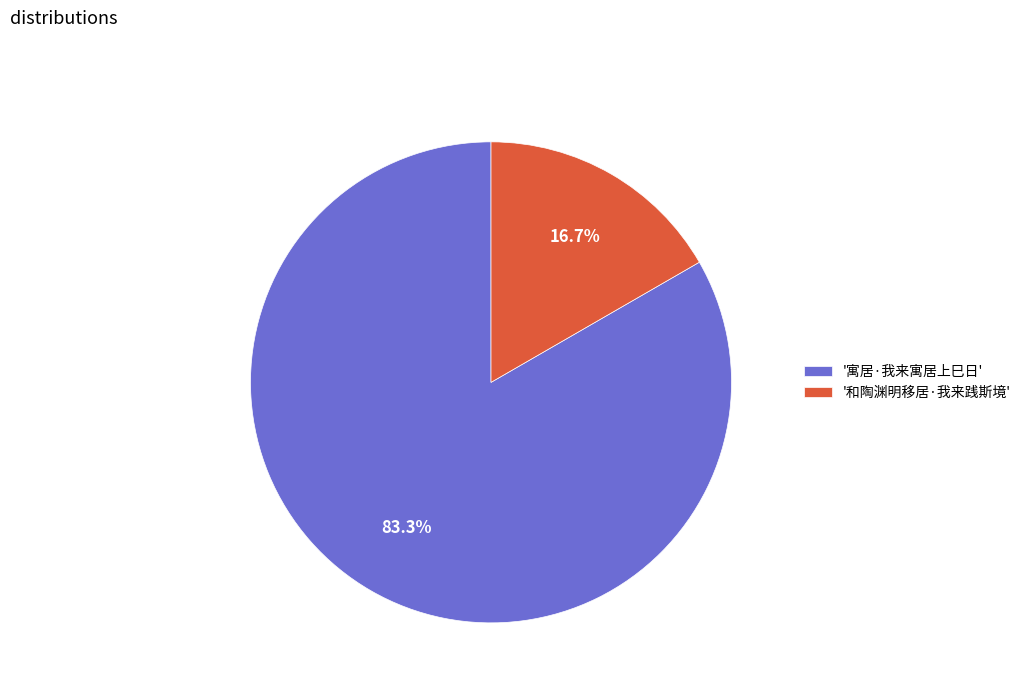

Is there a majority slice in this chart?

Yes